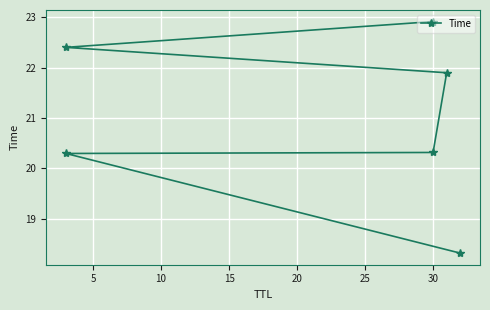

What is the difference between the maximum and minimum values?

4.6